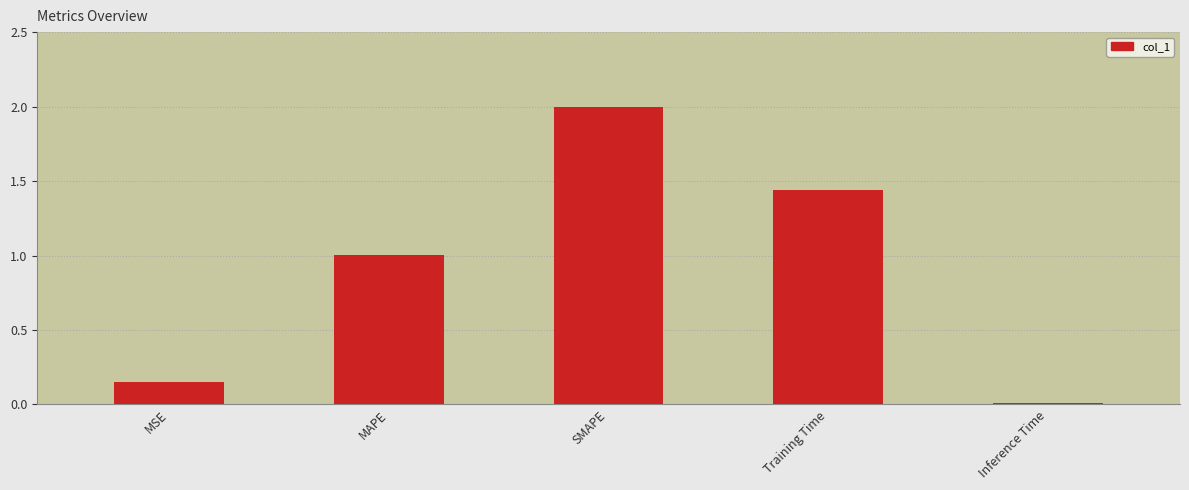

Rank the categories by value from lowest to highest.

Inference Time, MSE, MAPE, Training Time, SMAPE